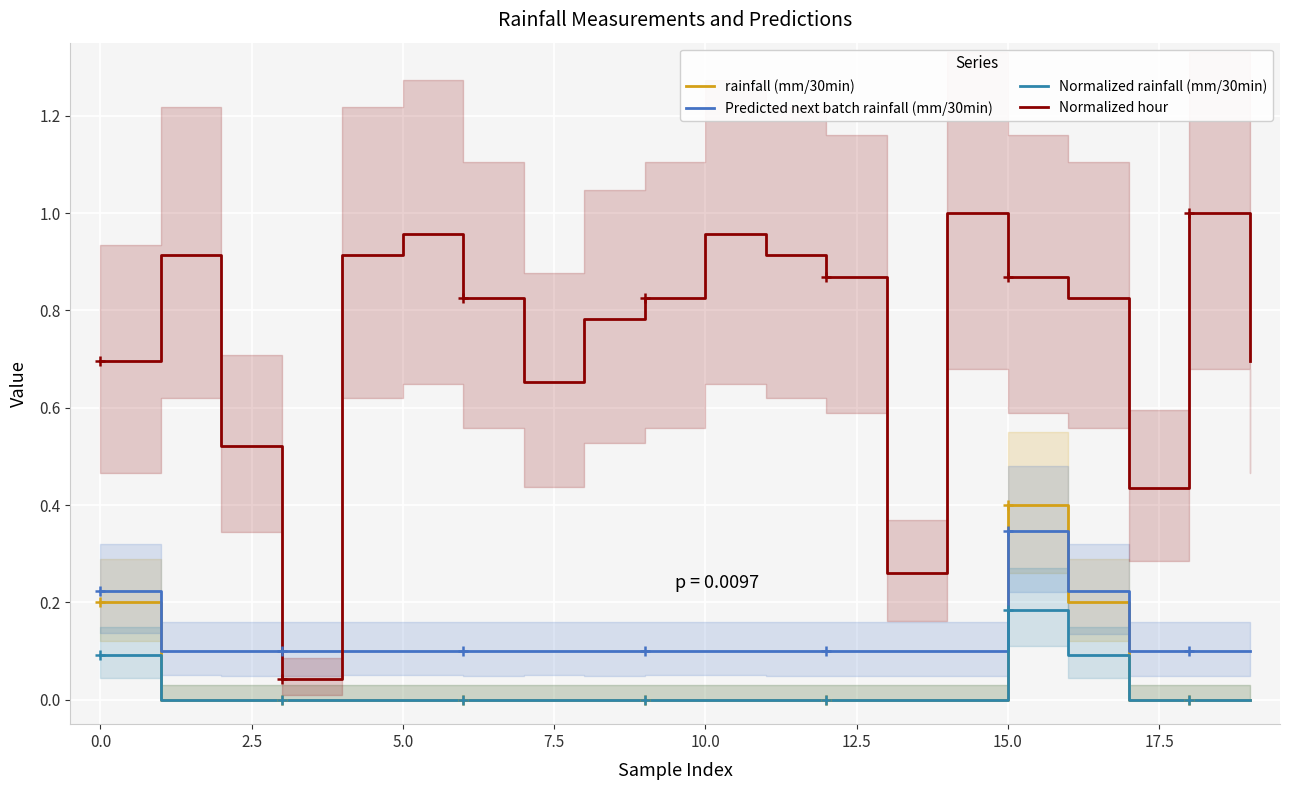

Between which two adjacent categories do Predicted next batch rainfall (mm/30min) and rainfall (mm/30min) first intersect?

14 and 15